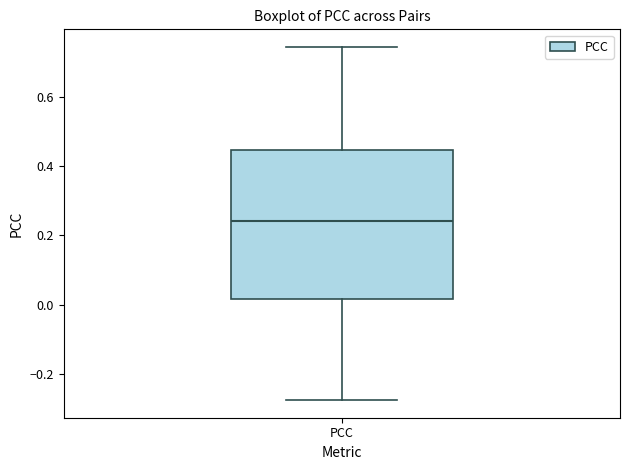

Transcribe this box plot: give where the median line is, the range the box spans, and where the two whiskers end, as read against the y-axis. The values are not printed on the chart, so give them approximately, as read against the axis.

median 0.24, box 0.02 to 0.44, whiskers -0.28 to 0.74